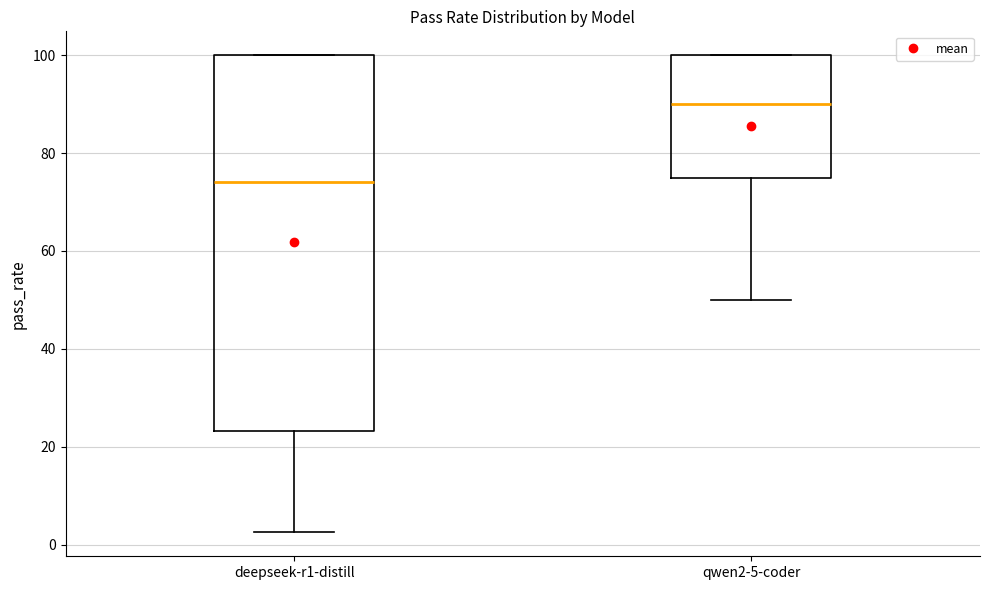

Reading left to right, read every box against the y-axis: the position of its median line, the range the box covers, and the ends of its whiskers. The values are not printed on the chart, so give them approximately, as read against the axis.

deepseek-r1-distill: median 74, box 24 to 100, whiskers 2 to 100
qwen2-5-coder: median 90, box 76 to 100, whiskers 50 to 100